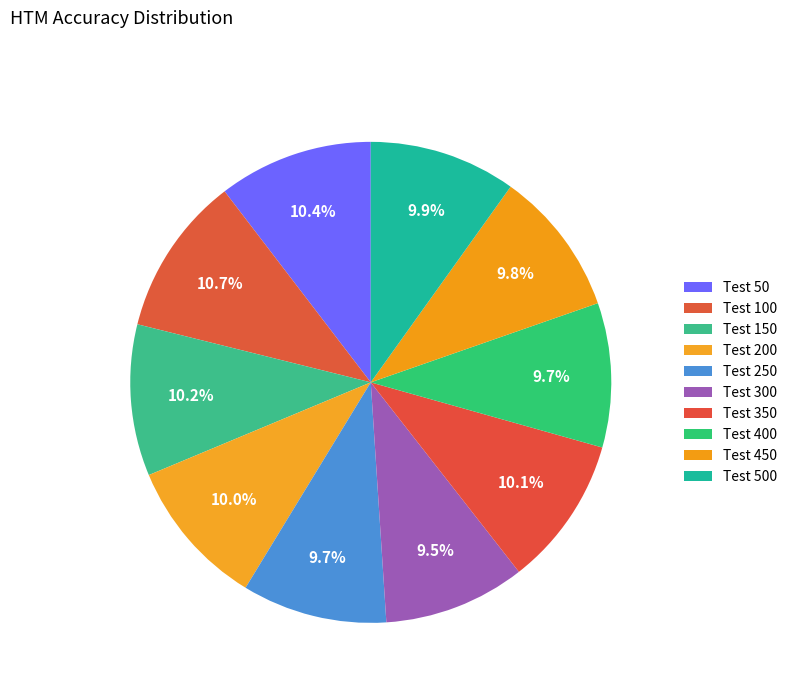

What is the largest slice in the pie chart?

100